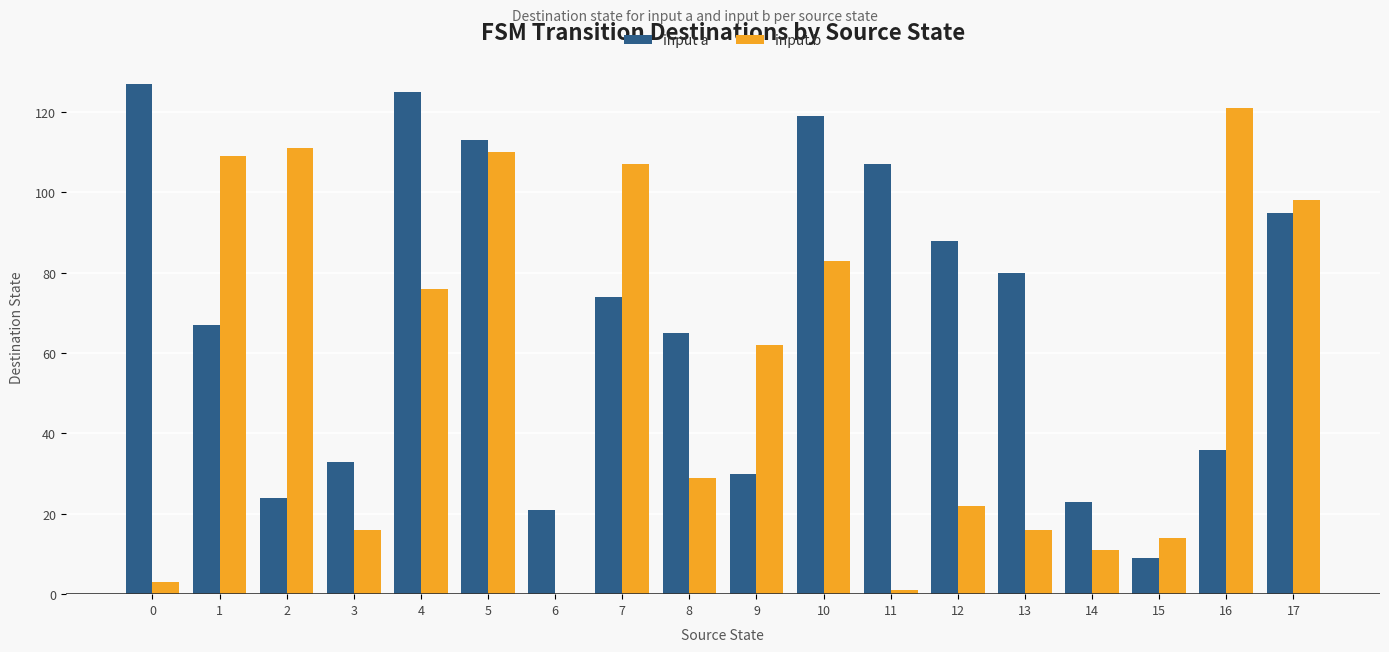

What is the maximum value shown in the chart?

127